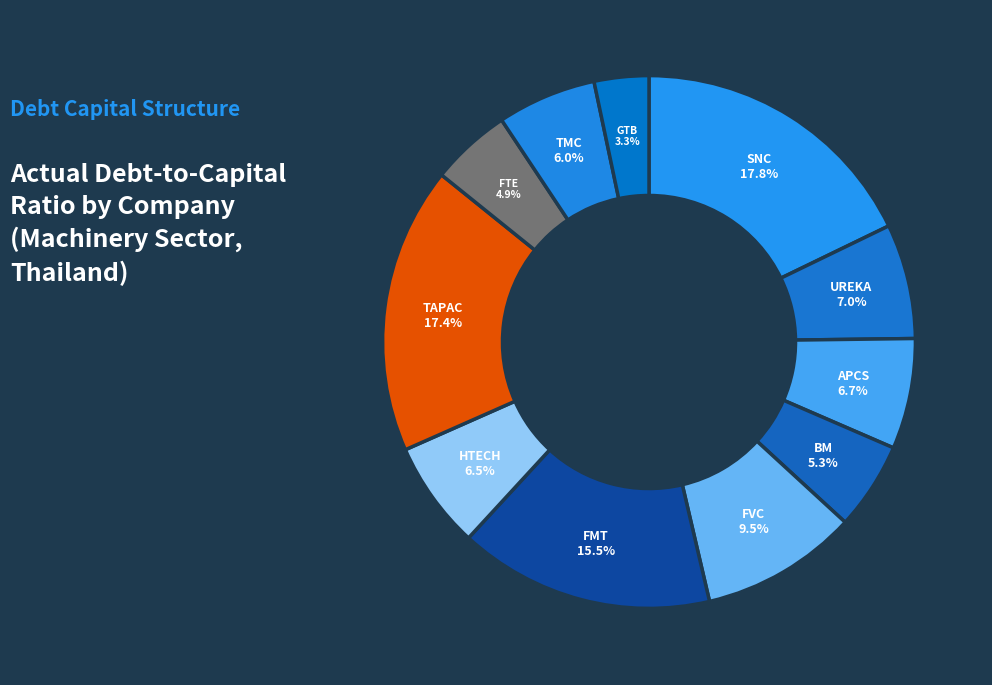

Count the number of slices in the pie.

11